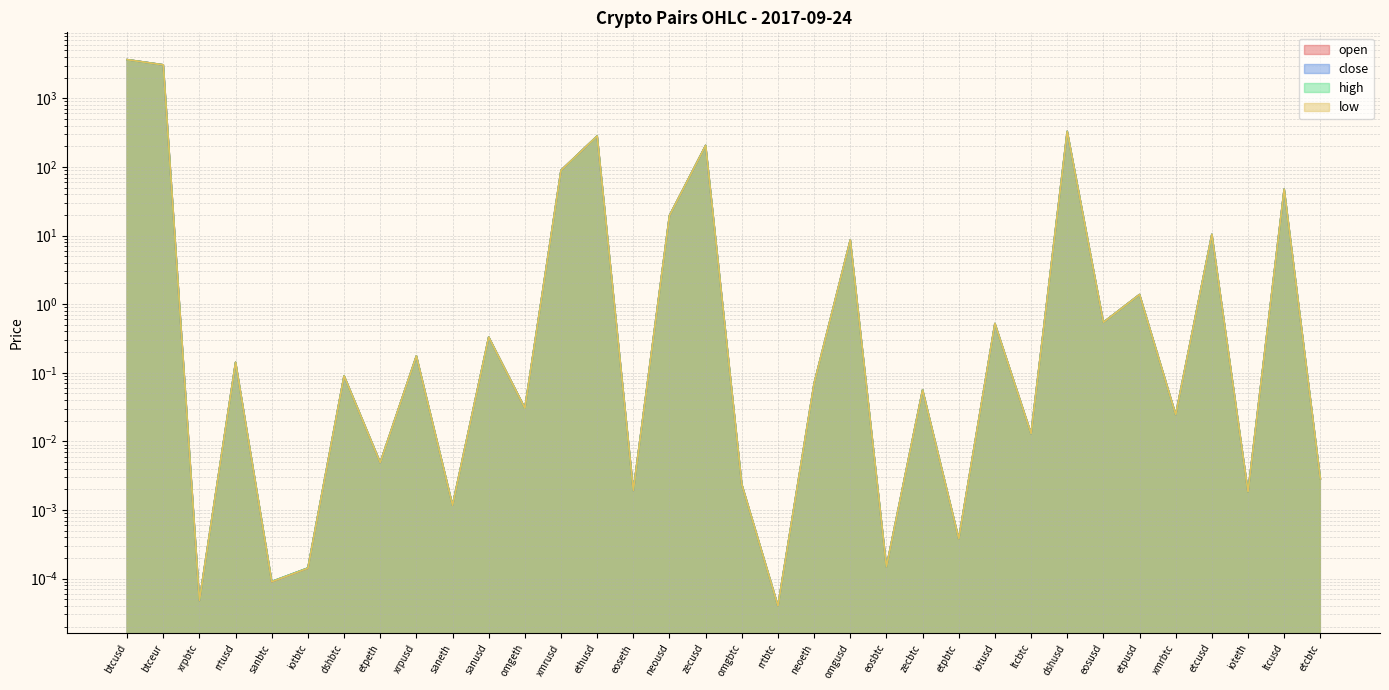

What position from the right is etcusd?

4